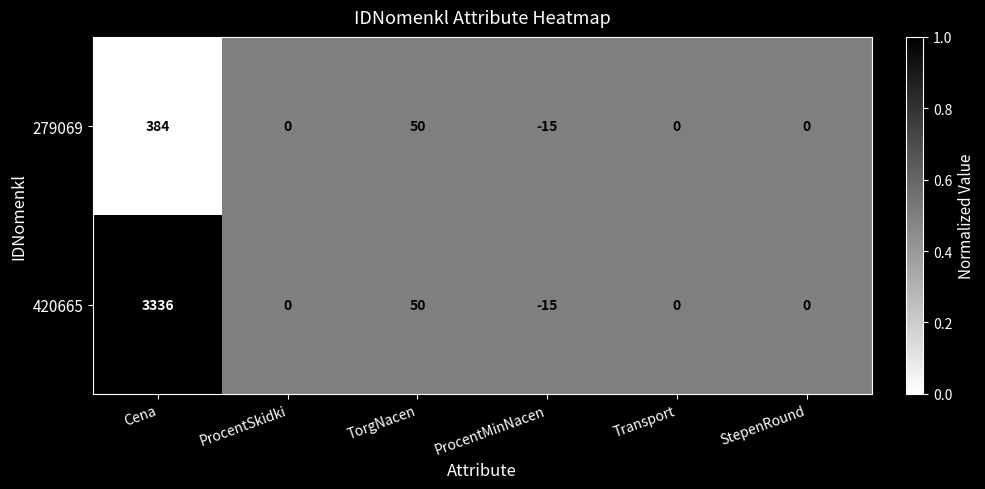

What is the difference between the maximum and minimum values in the 420665 series?

3351